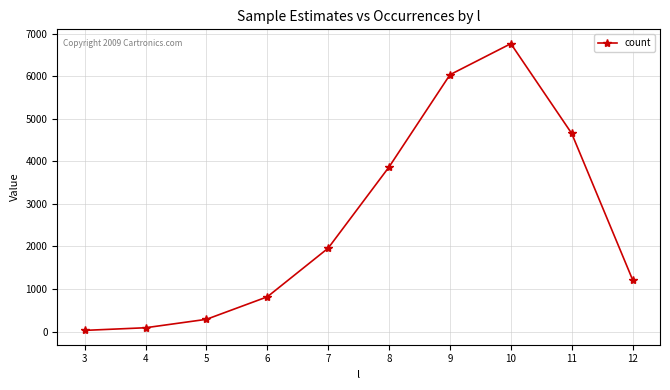

What is the value of the 3rd point from the left?

288